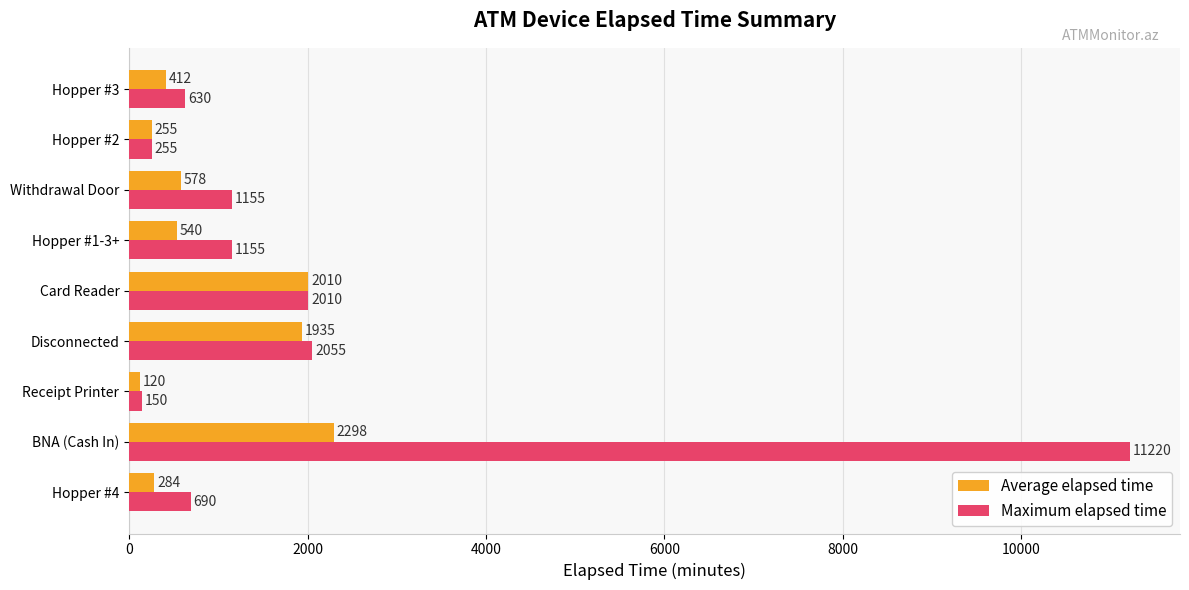

How many series are shown in this chart?

2